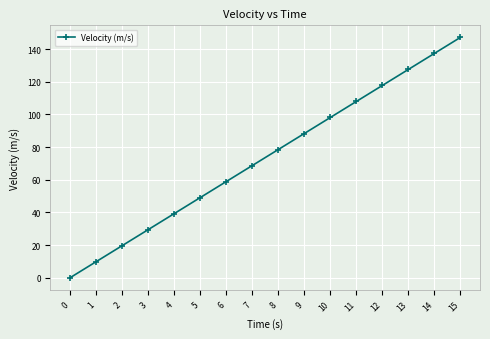

What is the value of the 12th point from the left?

107.9